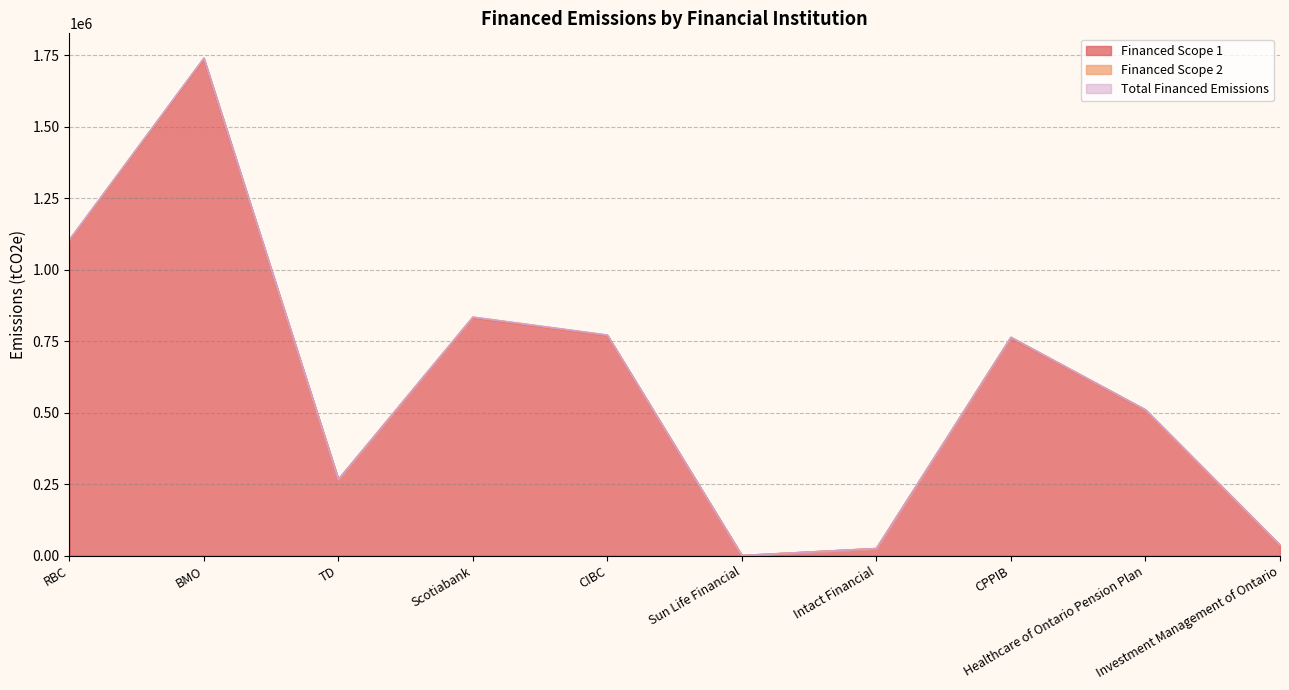

How many lines are shown in the chart?

3